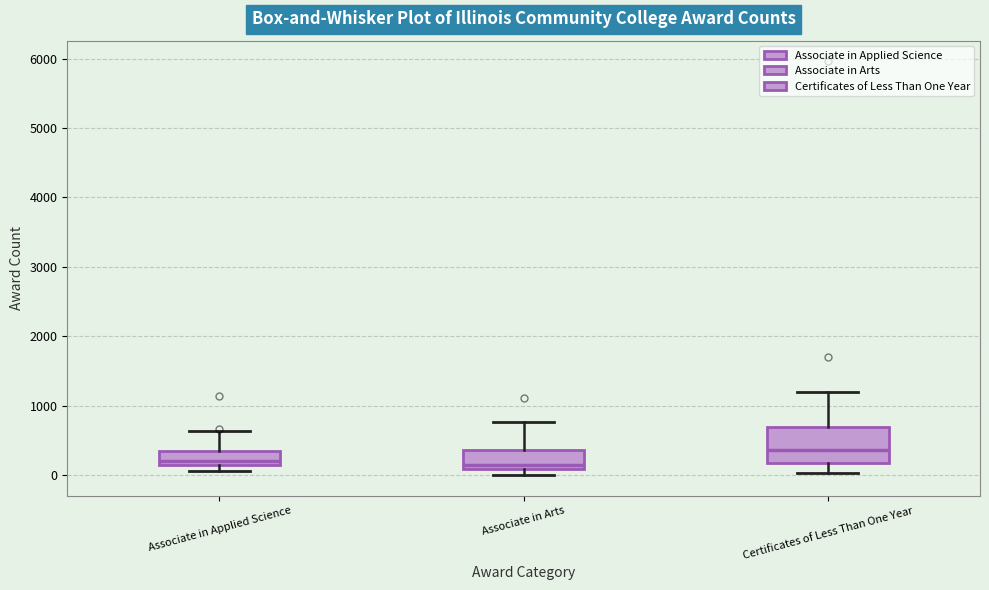

Reading left to right, read every box against the y-axis: the position of its median line, the range the box covers, and the ends of its whiskers. The values are not printed on the chart, so give them approximately, as read against the axis.

Associate in Applied Science: median 200, box 100 to 300, whiskers 100 (just below the box's lower edge) to 600
Associate in Arts: median 100 (just above the box's lower edge), box 100 to 400, whiskers 0 to 800
Certificates of Less Than One Year: median 400, box 200 to 700, whiskers 0 to 1200